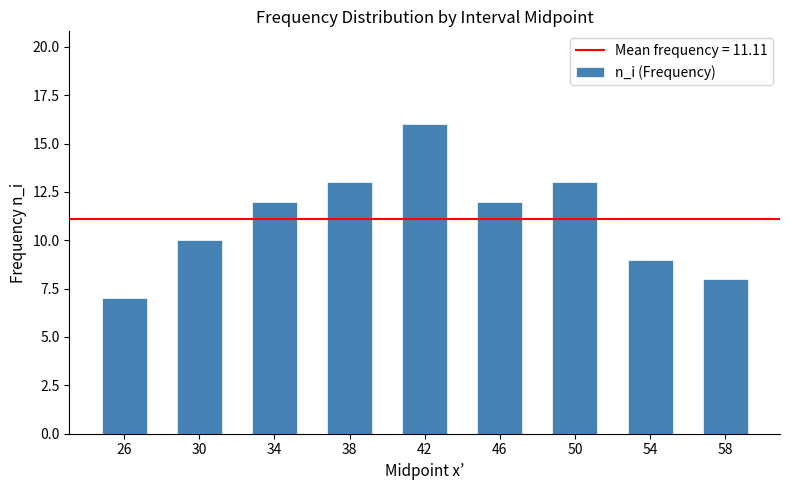

What is the smallest value displayed?

7